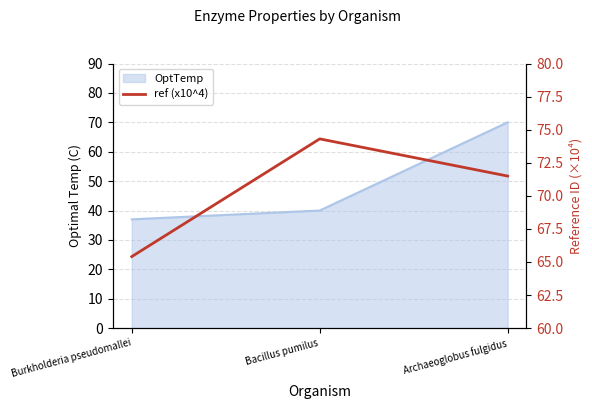

How many values are below 71?

1